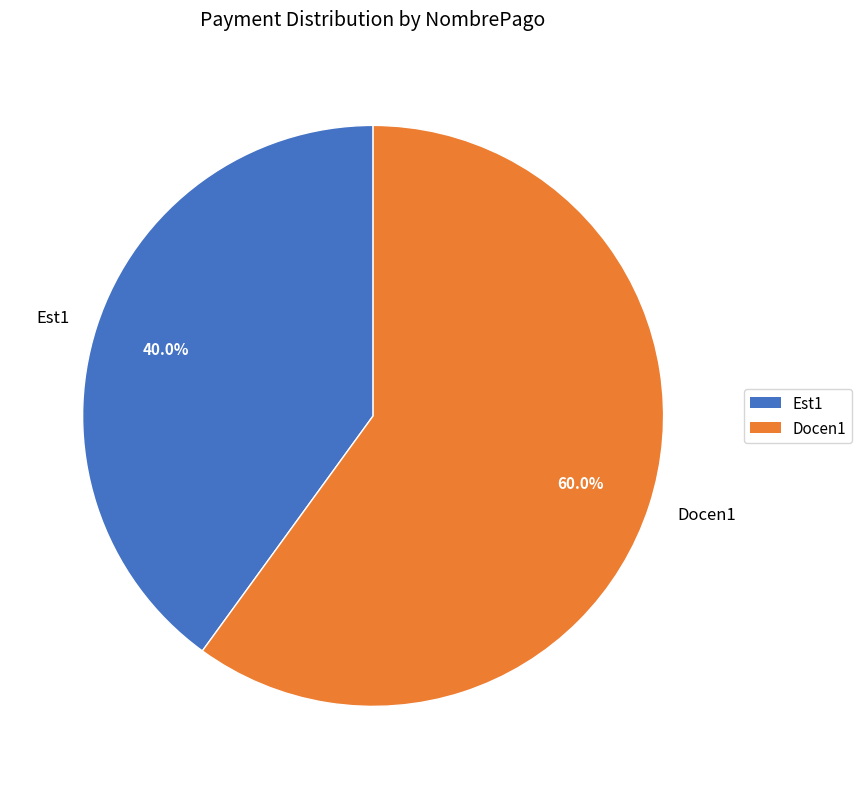

The Docen1 slice represents 60% of the pie. True or false?

True